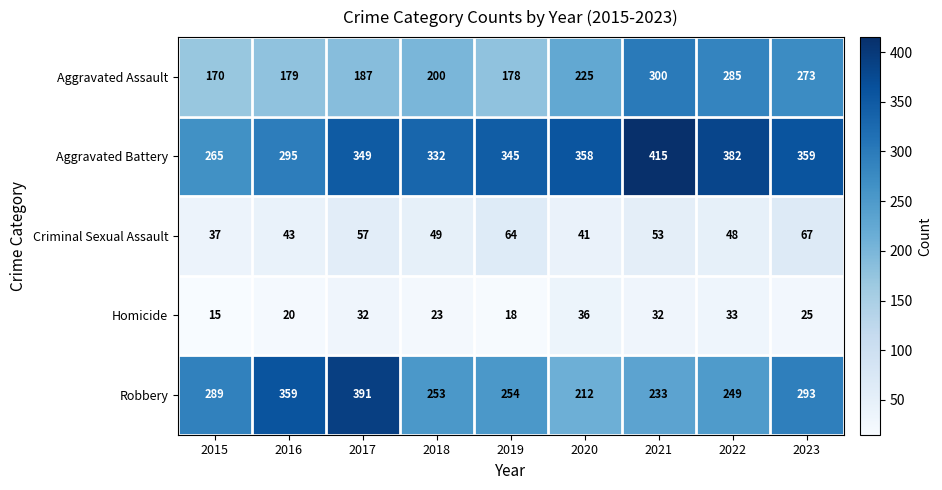

At how many categories does at least one series exceed 76?

9